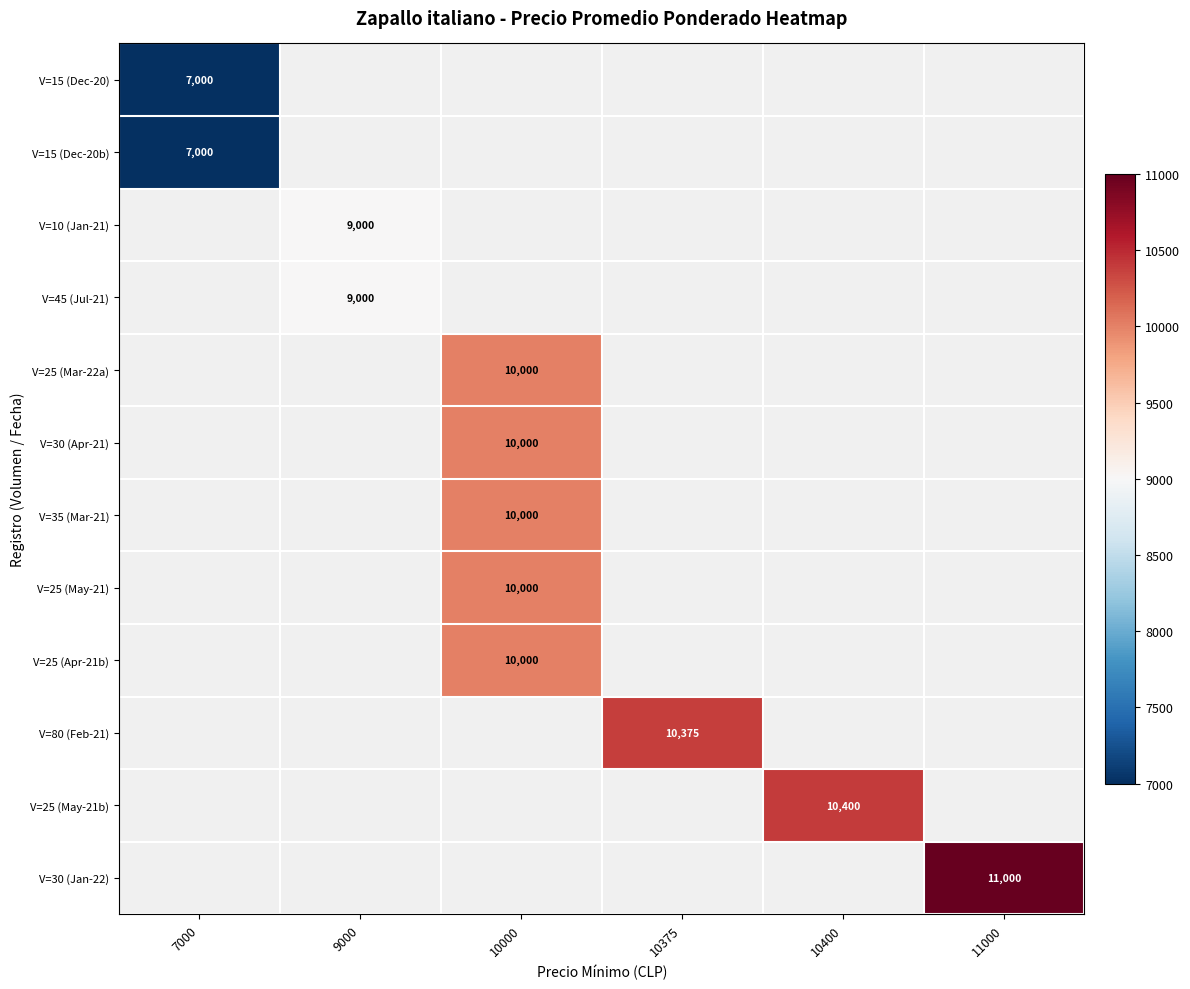

How many data points does each series have?

6